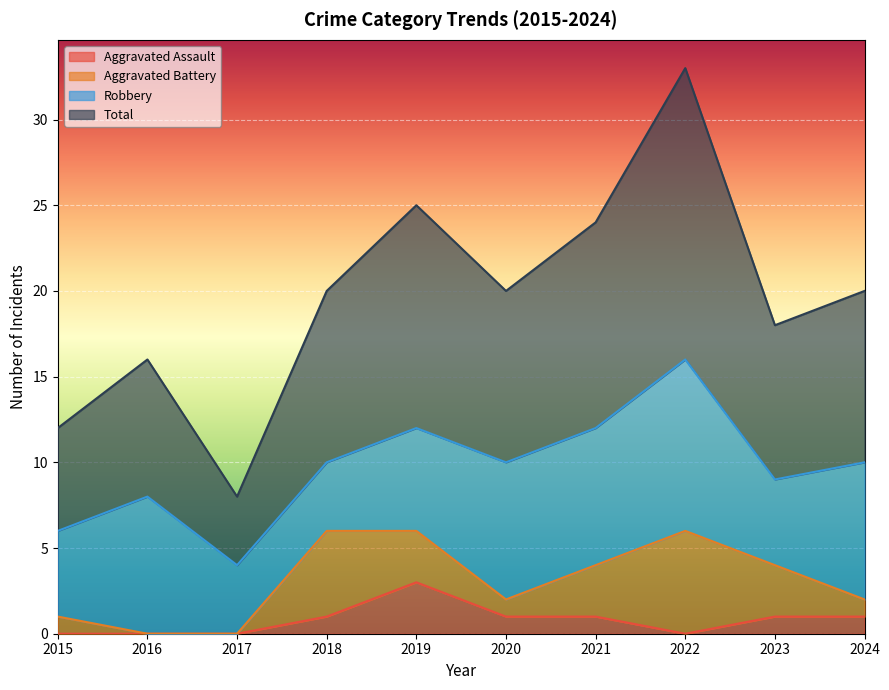

What are all the series names shown in the legend?

Aggravated Assault, Aggravated Battery, Robbery, Total